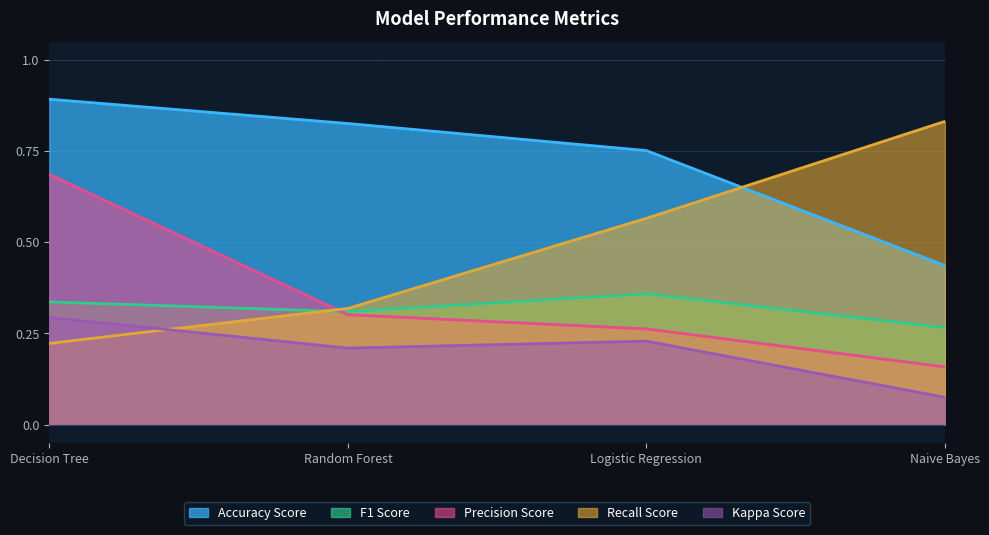

True or false: Kappa Score and F1 Score intersect in this chart.

False